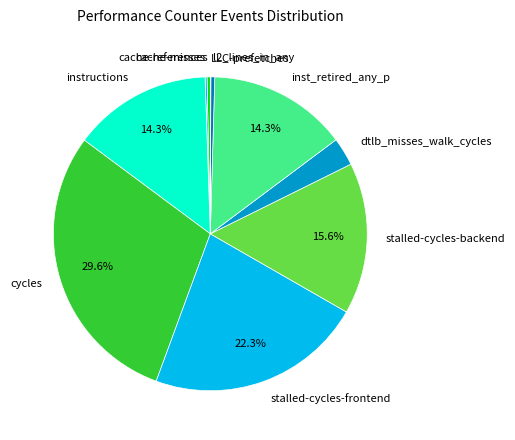

Is there a majority slice in this chart?

No